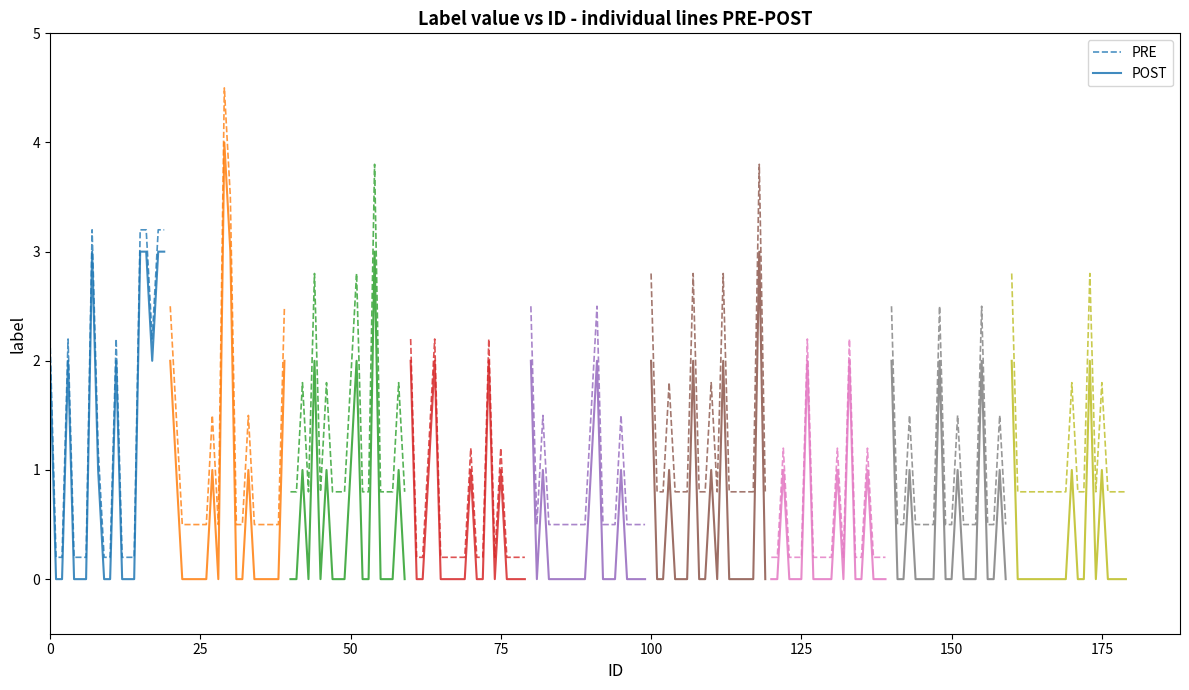

What is the difference between the maximum and minimum values in the POST series?

3.0